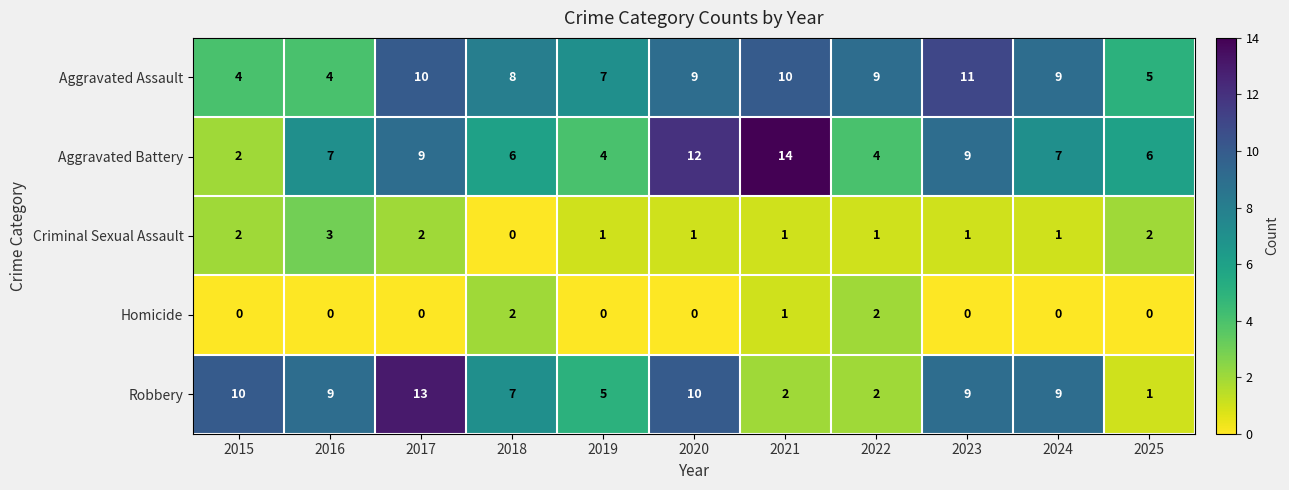

What is the difference between the maximum and second lowest values in the Aggravated Assault series?

7